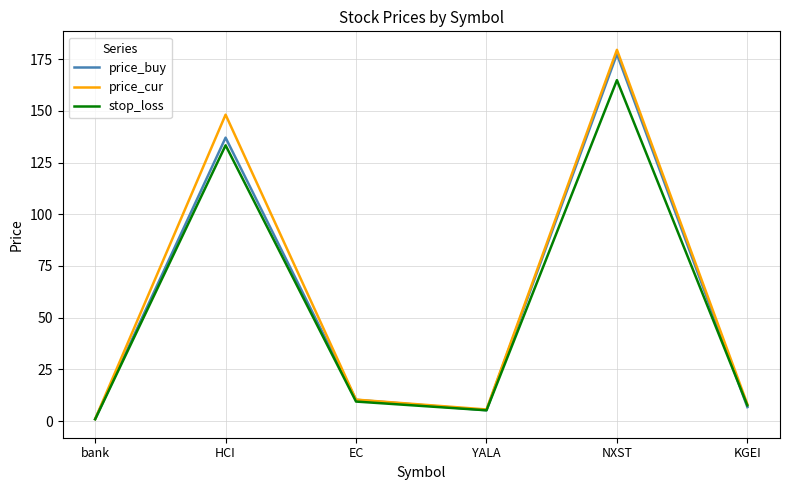

What position from the right is YALA?

3